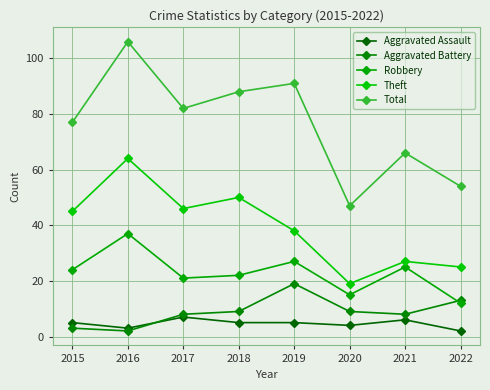

Does the chart have visible grid lines?

Yes